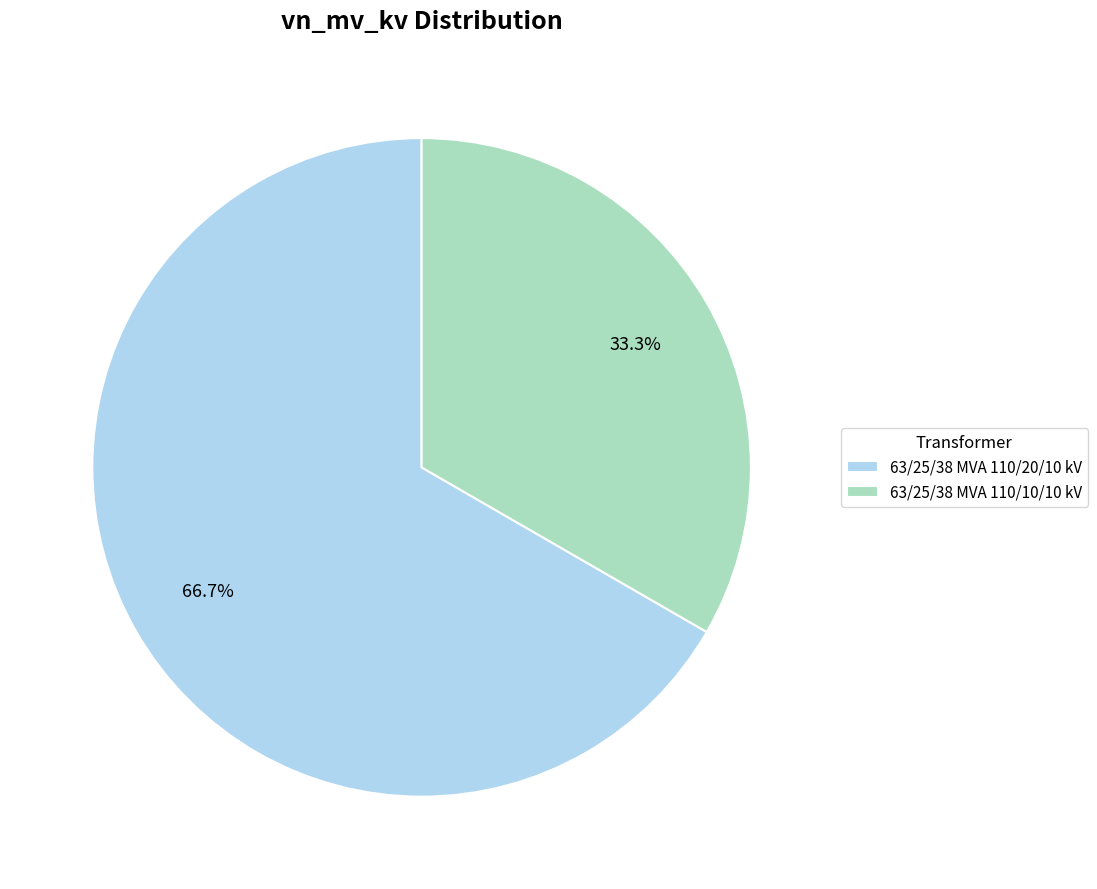

Between 63/25/38 MVA 110/20/10 kV and 63/25/38 MVA 110/10/10 kV, which is larger?

63/25/38 MVA 110/20/10 kV